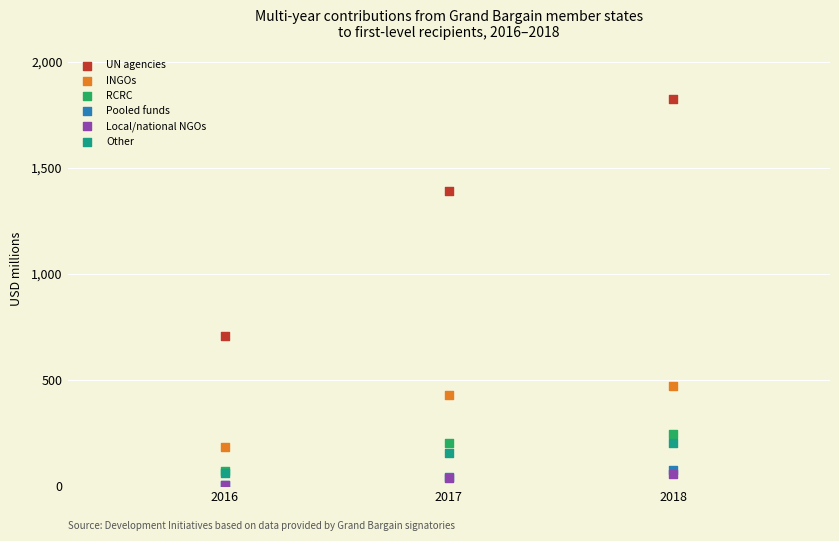

Across all series, what Y value is closest to 913?

703.6